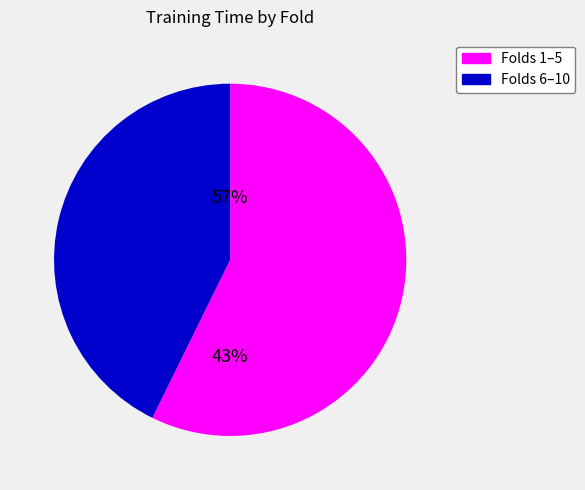

Does Fold 5 represent more than half of the total?

No